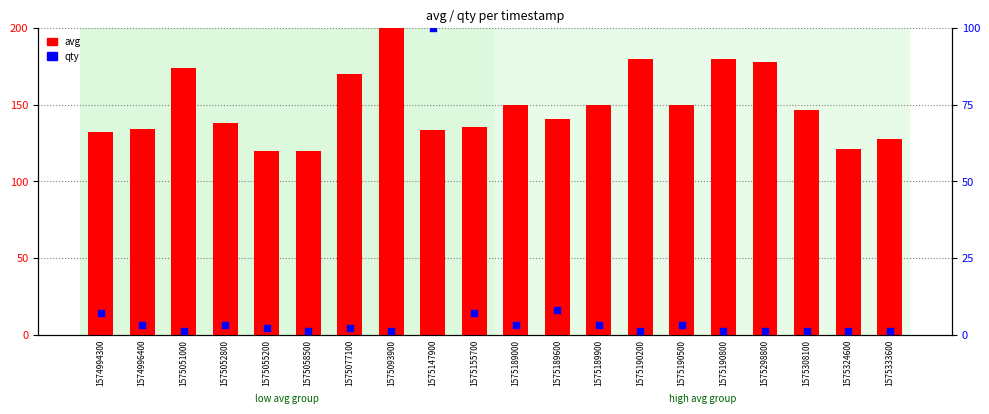

Is the value of qty at 1575324600 greater than the value of avg at 1575189000?

No